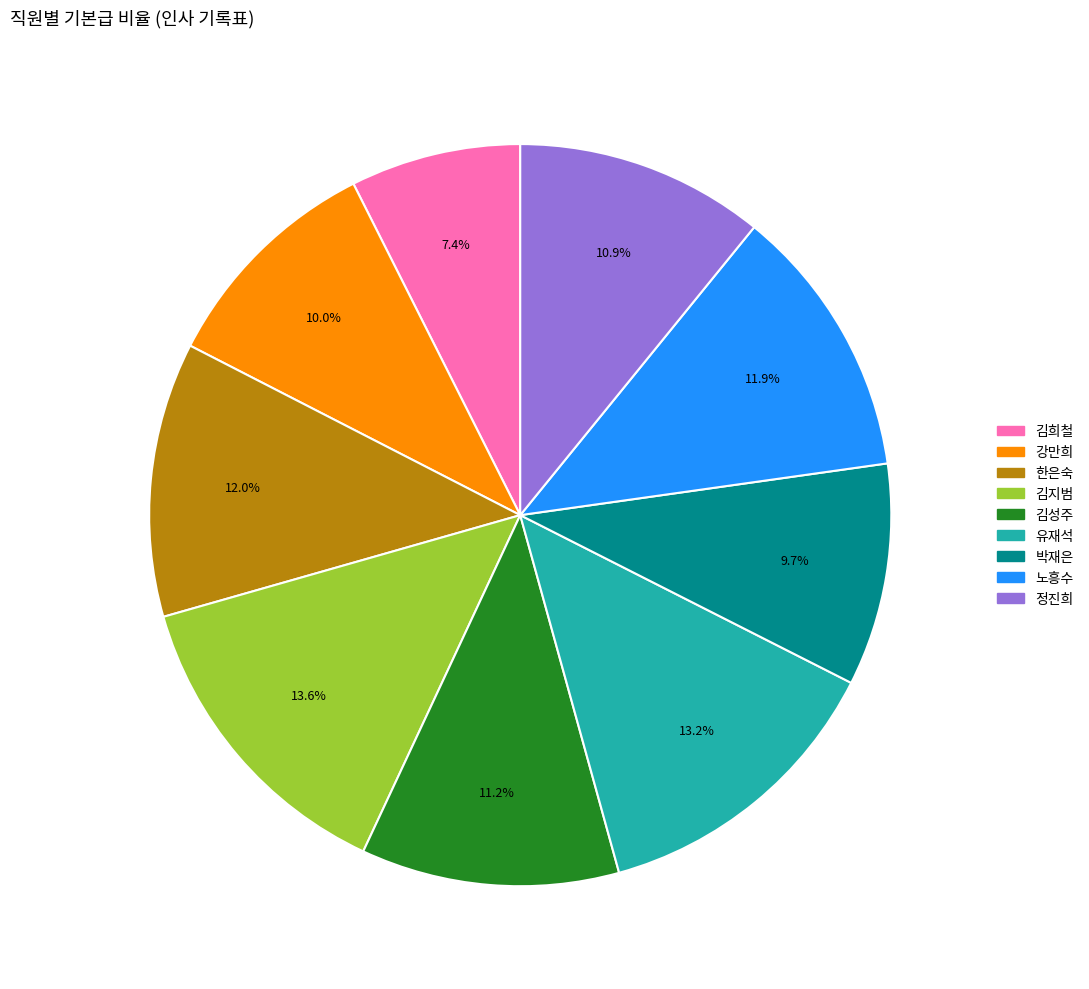

Is the sum of 강만희 and 김희철 greater than half?

No